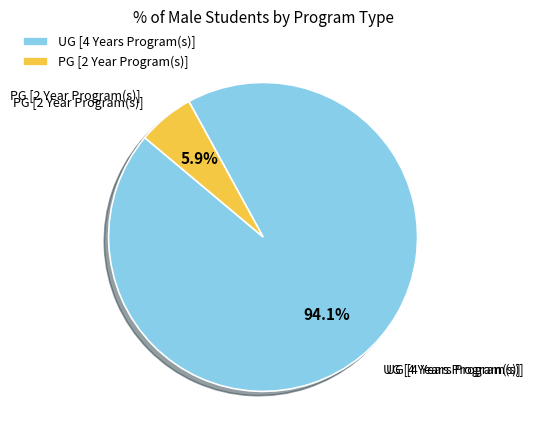

To the nearest percent, what portion does PG [2 Year Program(s)] represent?

6%